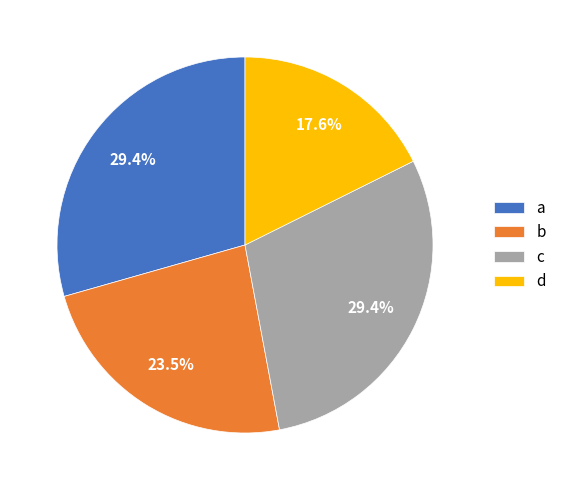

What is the smallest slice in the pie chart?

d